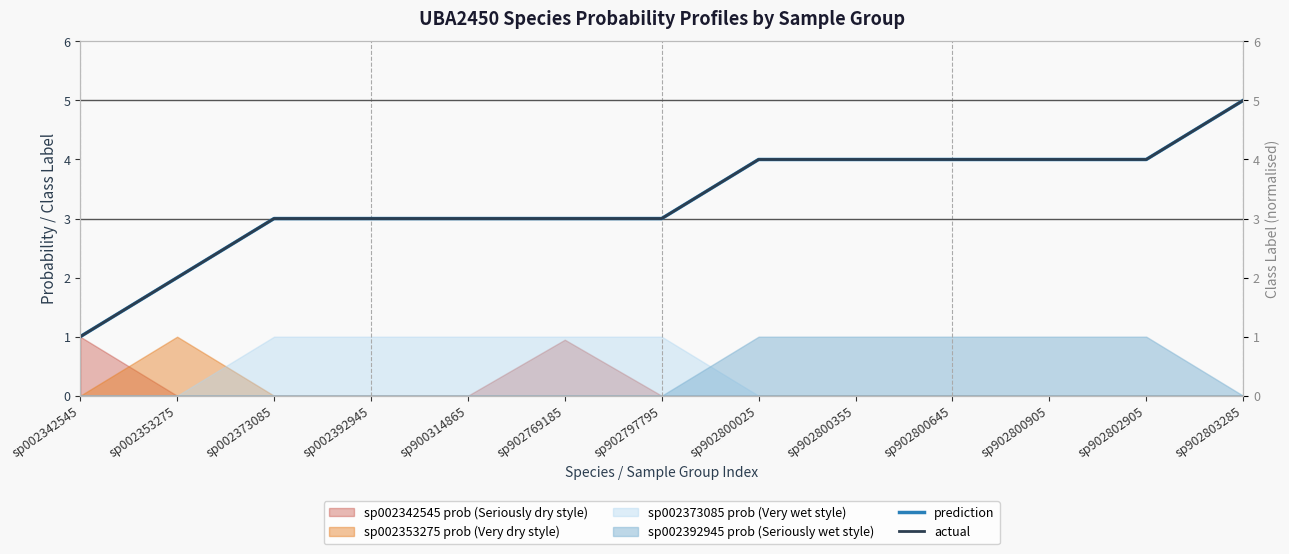

What is the difference between the second highest and minimum values in the prediction series?

3